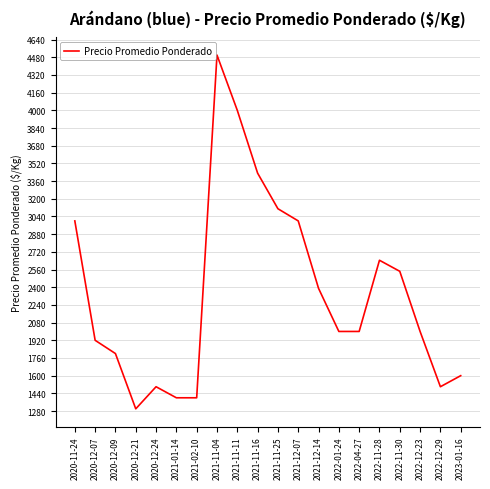

What is the change in value from 2021-01-14 to 2022-12-23?

+600